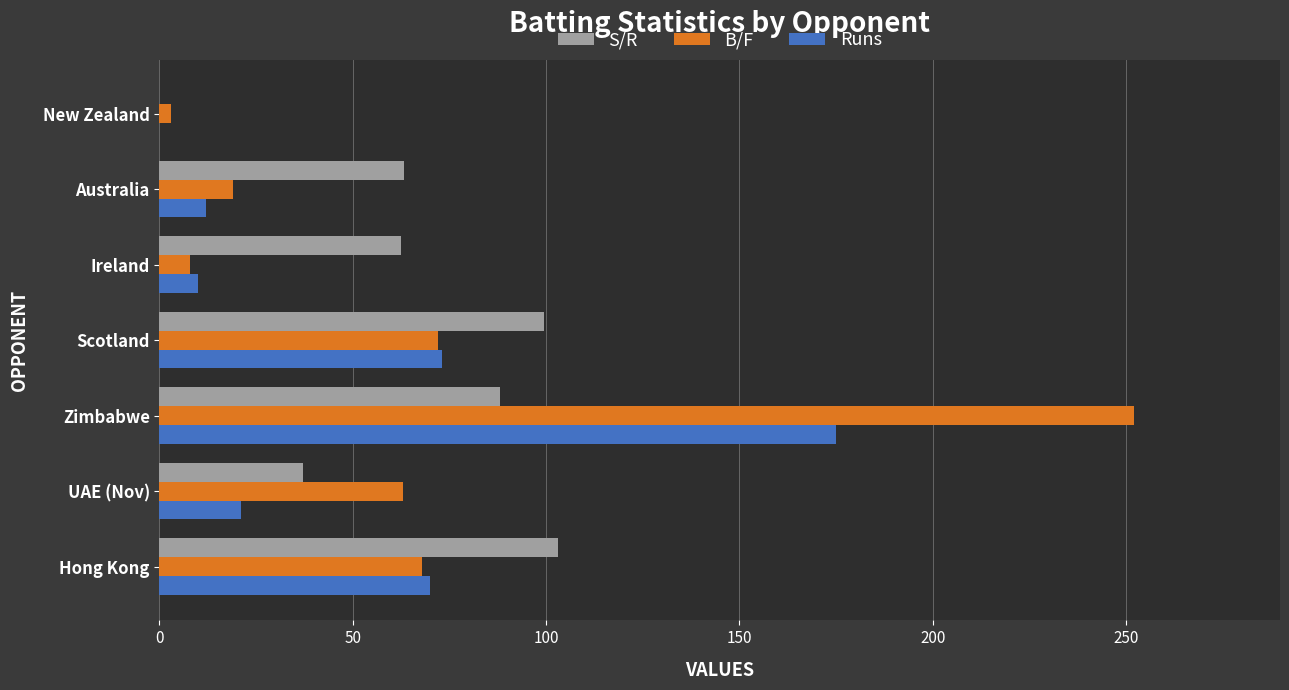

What is the approximate value of S/R at Australia?

63.2